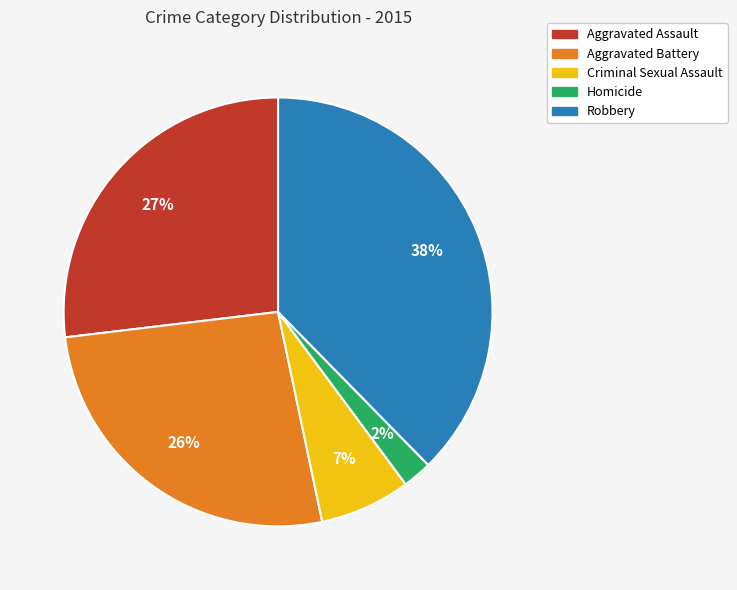

To the nearest percent, what is the combined percentage of Homicide and Aggravated Assault?

29%